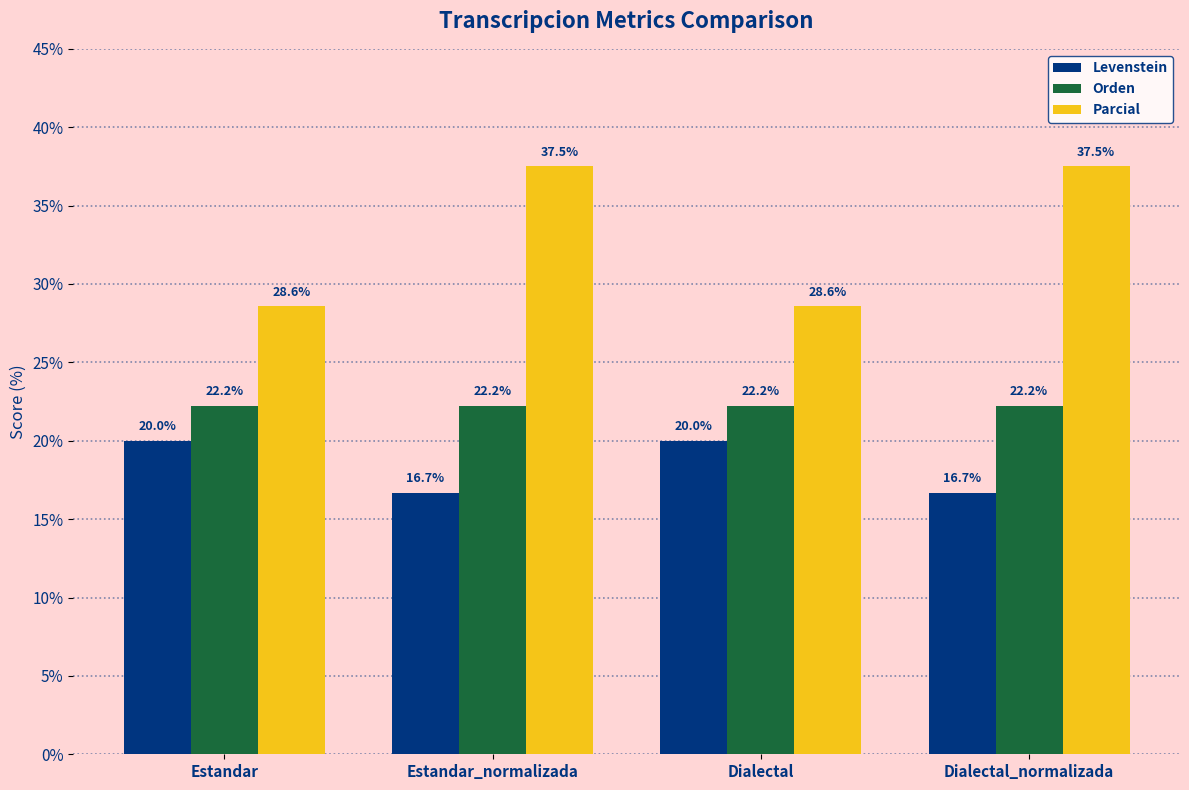

How many groups of bars are there?

4